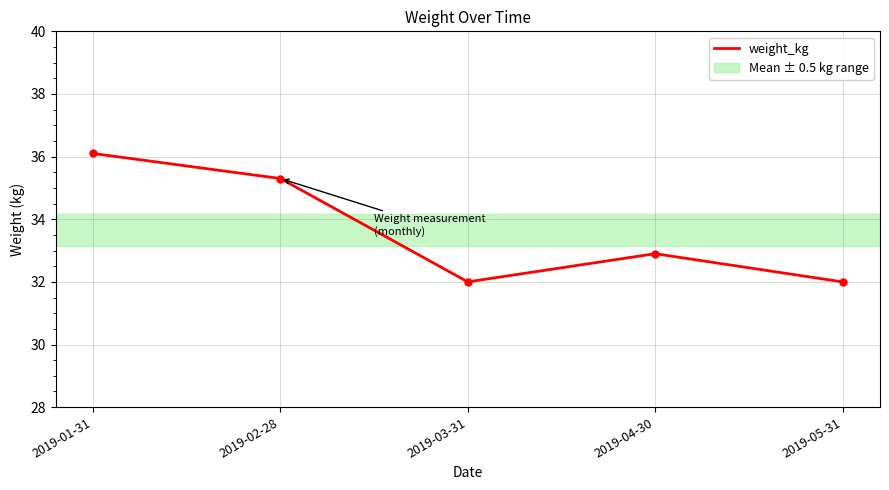

What is the greatest value displayed?

36.1